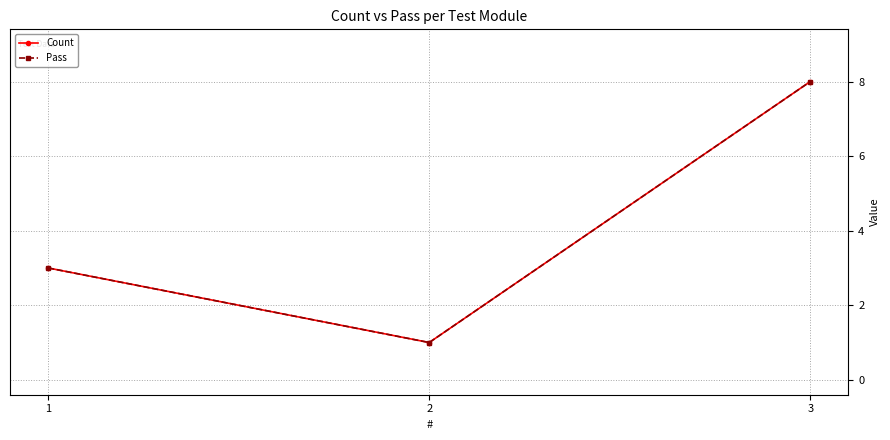

Is this an area chart (filled region under the line)?

No